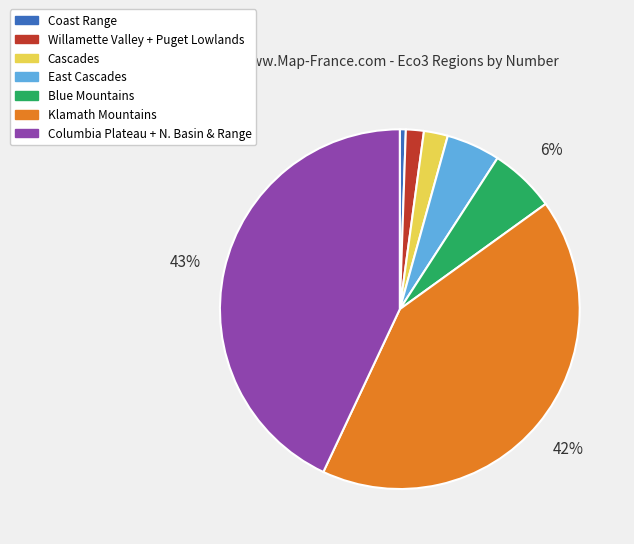

To the nearest percent, what is the difference between the largest and smallest slice percentages?

42%